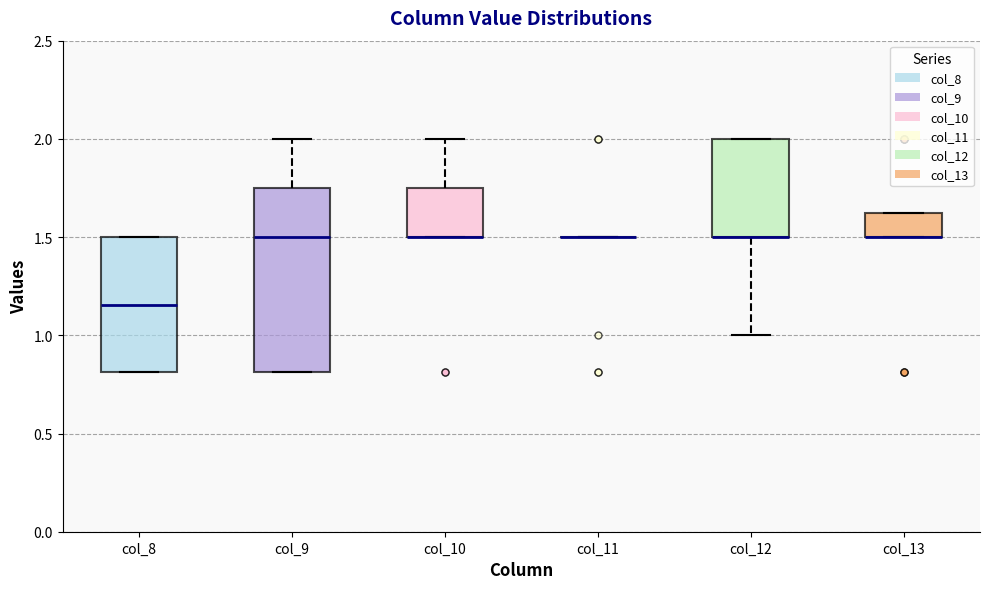

Reading left to right, read every box against the y-axis: the position of its median line, the range the box covers, and the ends of its whiskers. The values are not printed on the chart, so give them approximately, as read against the axis.

col_8: median 1.15, box 0.80 to 1.50, whiskers 0.80 to 1.50
col_9: median 1.50, box 0.80 to 1.75, whiskers 0.80 to 2.00
col_10: median 1.50 (drawn on the box's lower edge), box 1.50 to 1.75, whiskers 1.50 to 2.00
col_11: box collapsed to a line at 1.50, whiskers 1.50 to 1.50
col_12: median 1.50 (drawn on the box's lower edge), box 1.50 to 2.00, whiskers 1.00 to 2.00
col_13: median 1.50 (drawn on the box's lower edge), box 1.50 to 1.65, whiskers 1.50 to 1.65